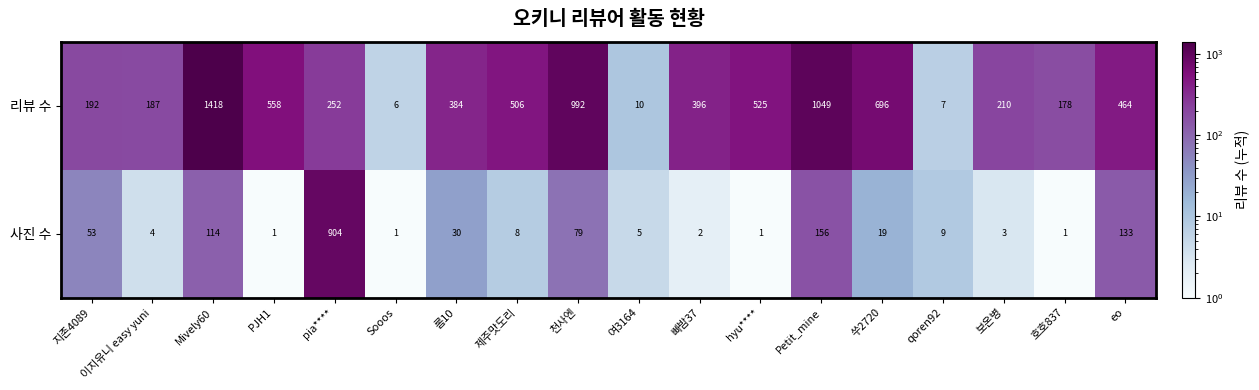

Which series has the largest total across all categories?

리뷰 수